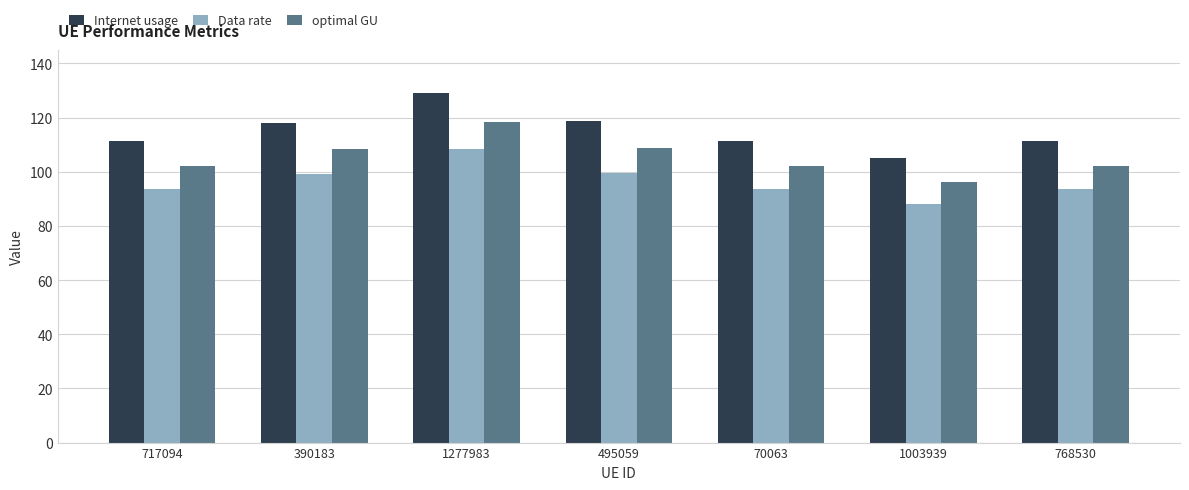

What is the sum of the Data rate values at 70063 and 390183?

192.7